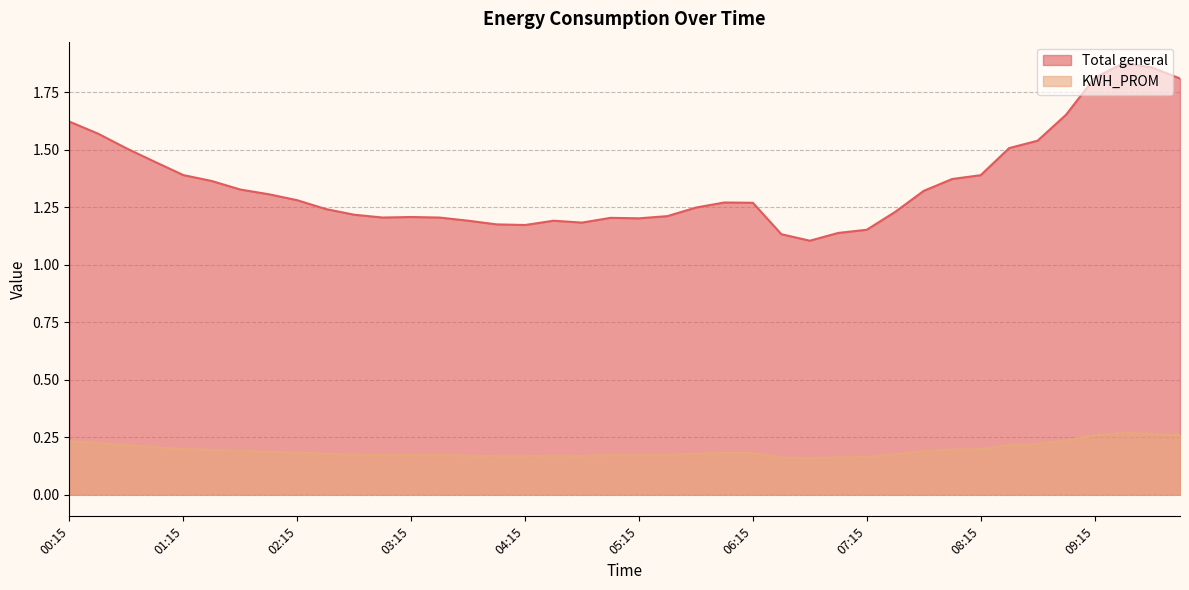

At which category does the chart reach its minimum across all series?

06:45